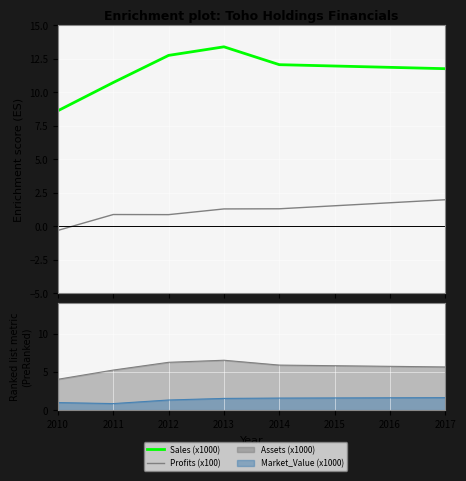

How many values in Profits (x100) are below zero?

1